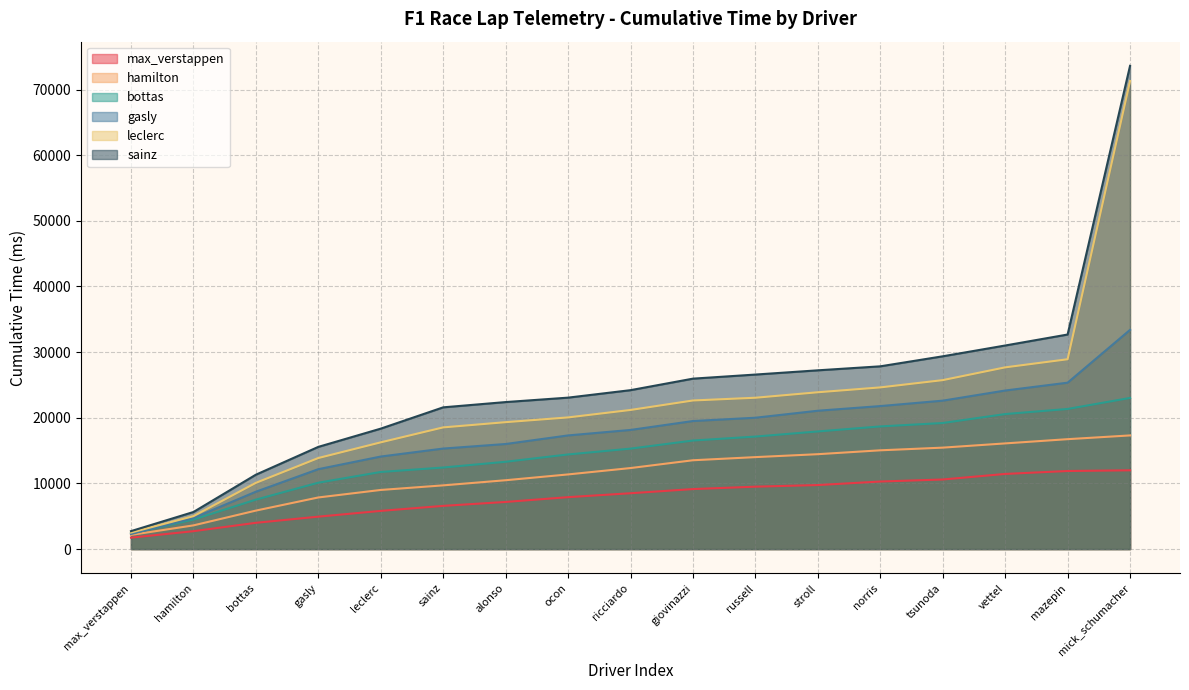

True or false: gasly has more than 0 points higher than both neighbors.

False